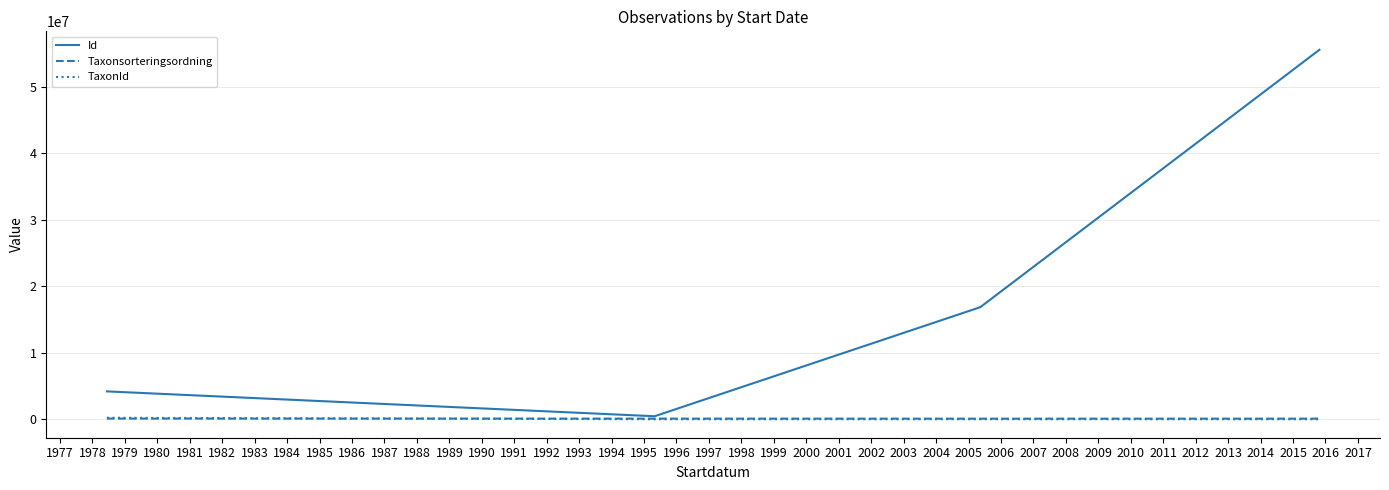

How many series are shown in this chart?

3